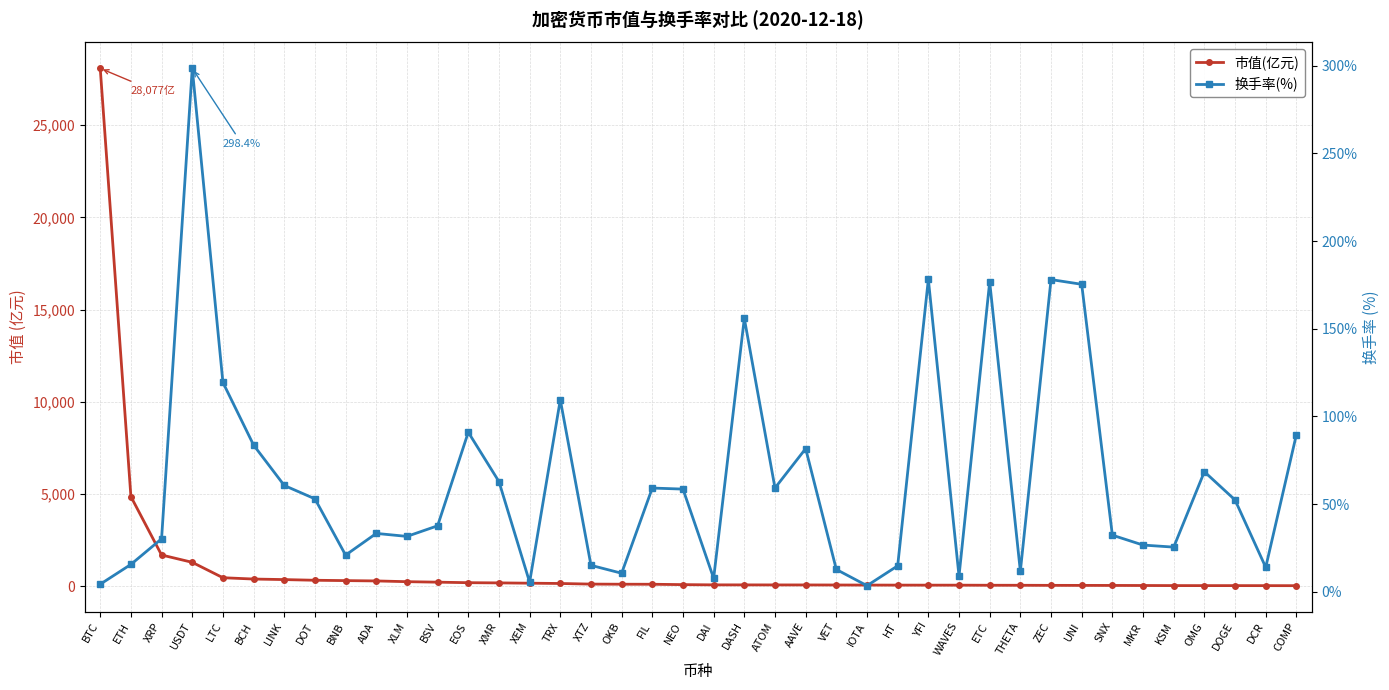

What is the difference between the highest and lowest values at DOGE?

22.5